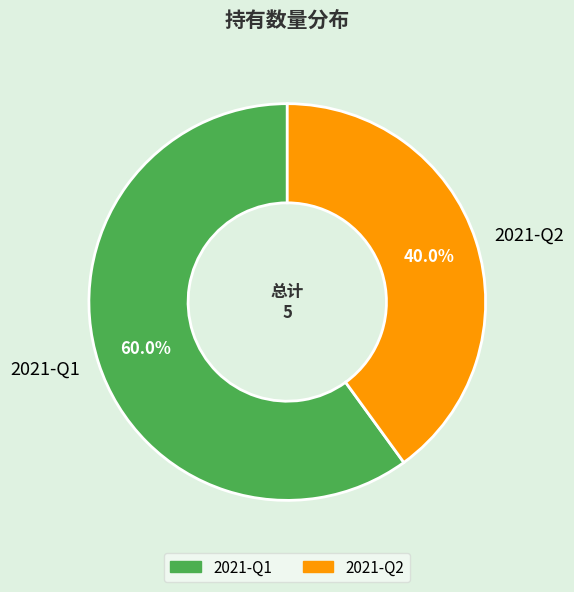

Which slice represents more than half of the pie?

2021-Q1